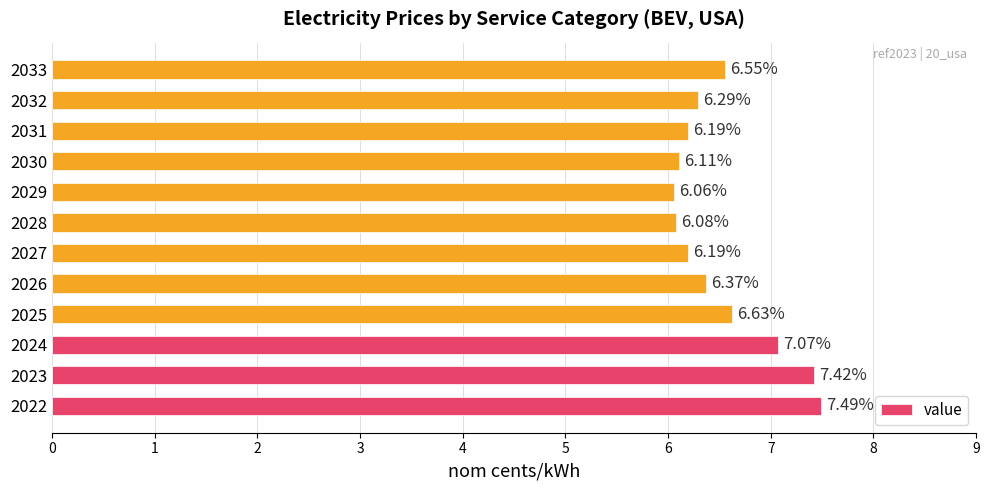

What is the difference between the second highest and minimum values?

1.4